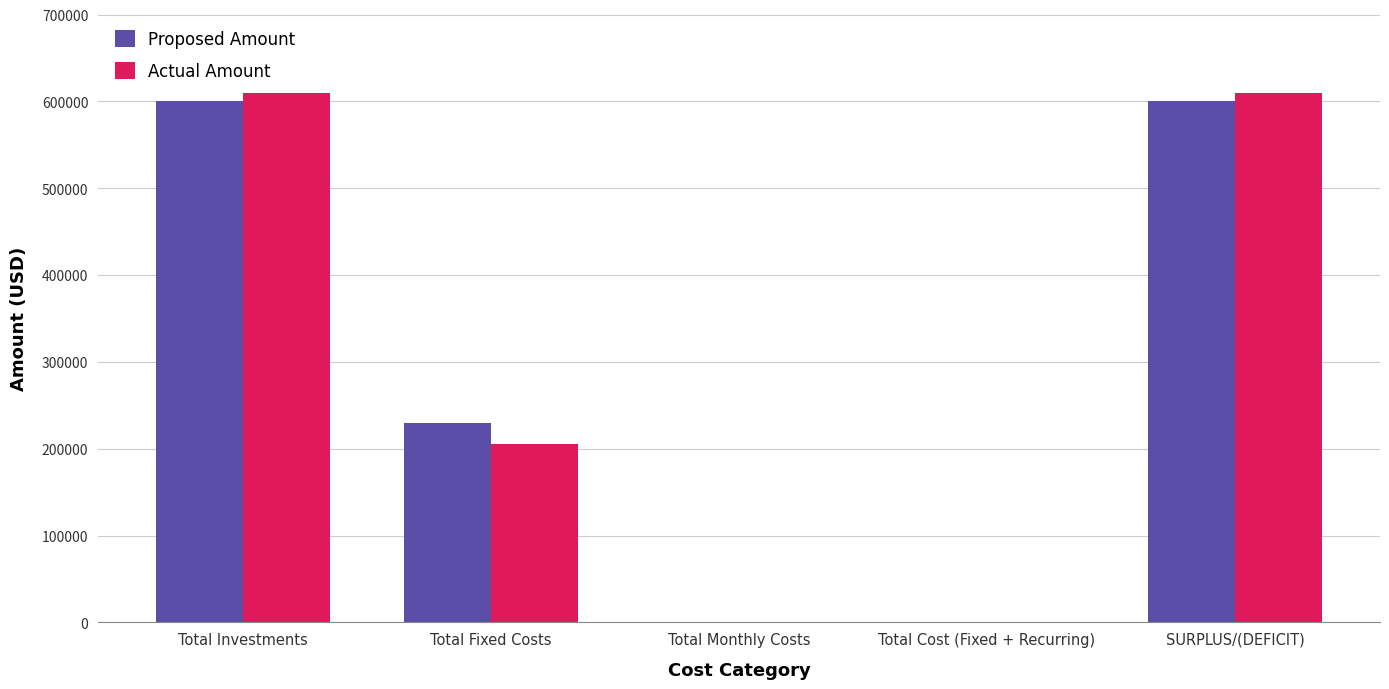

What is the sum of all Actual Amount values?

1425466